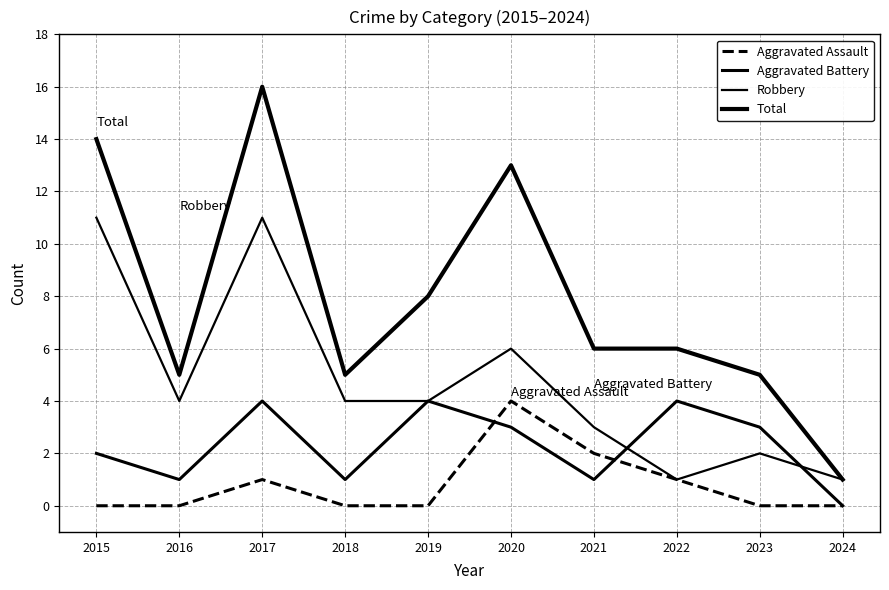

Reading left to right, transcribe all the data shown in this chart.

Aggravated Assault: 2015=0	2016=0	2017=1	2018=0	2019=0	2020=4	2021=2	2022=1	2023=0	2024=0
Aggravated Battery: 2015=2	2016=1	2017=4	2018=1	2019=4	2020=3	2021=1	2022=4	2023=3	2024=0
Robbery: 2015=11	2016=4	2017=11	2018=4	2019=4	2020=6	2021=3	2022=1	2023=2	2024=1
Total: 2015=14	2016=5	2017=16	2018=5	2019=8	2020=13	2021=6	2022=6	2023=5	2024=1